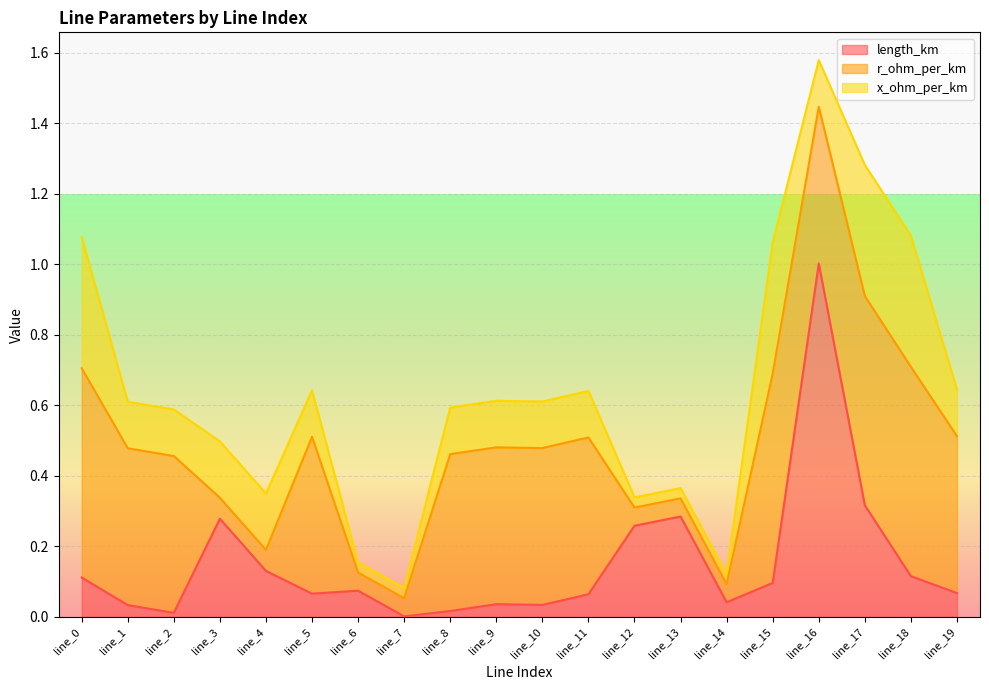

What is the difference between the maximum and minimum values in the length_km series?

1.0